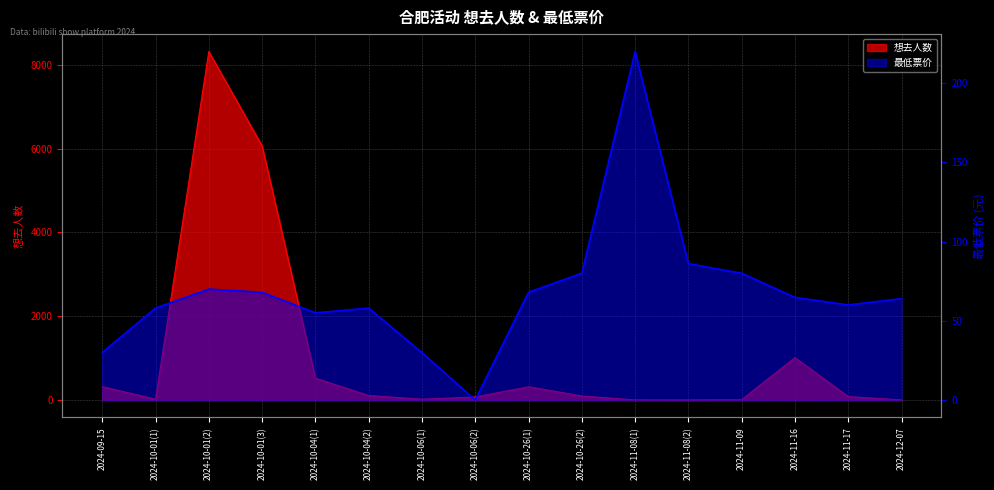

The value of 最低票价 at 2024-09-15 is 30.0. True or false?

True